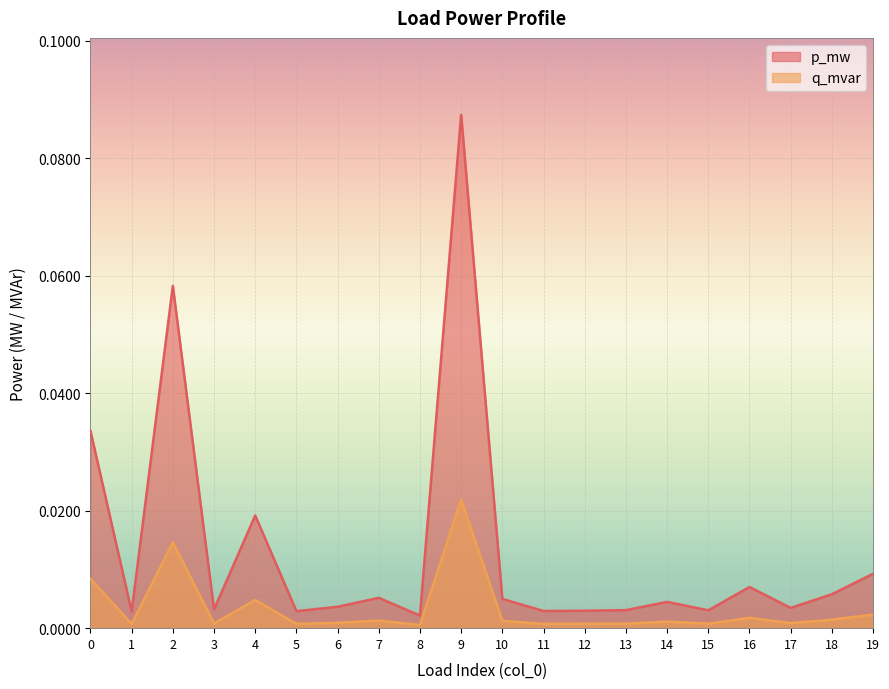

Between 9 and 11, which is larger?

9